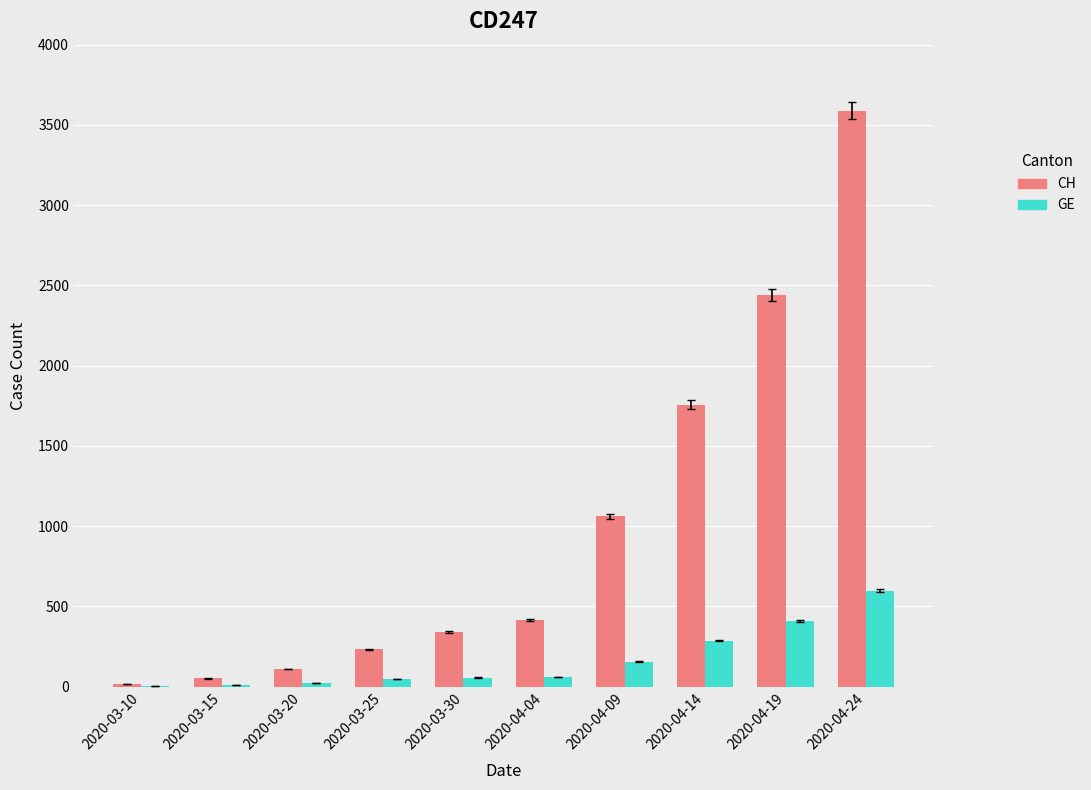

What is the sum of all GE values?

1658